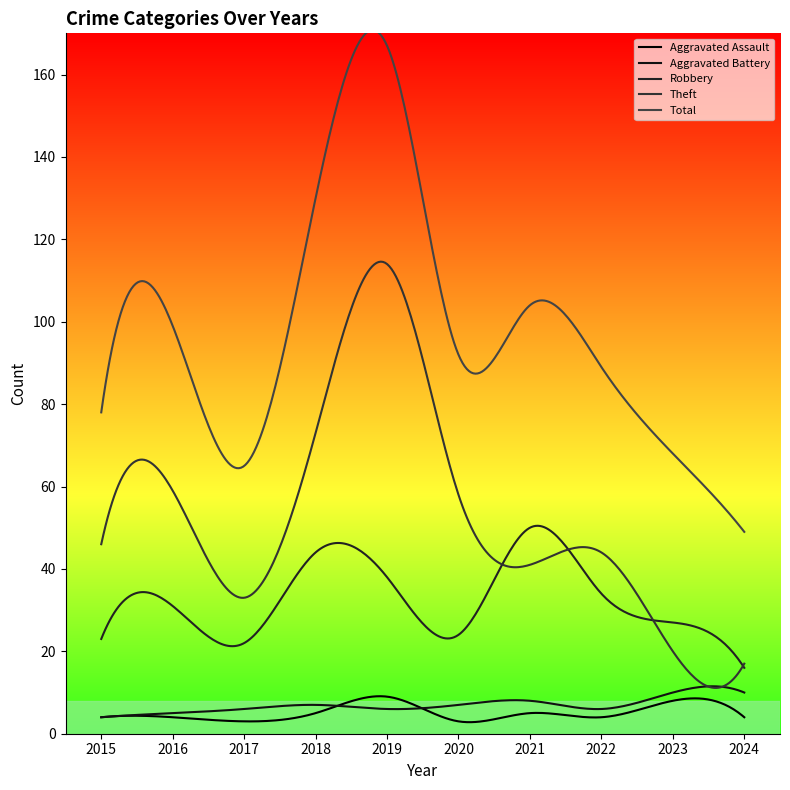

Does the chart have visible grid lines?

No